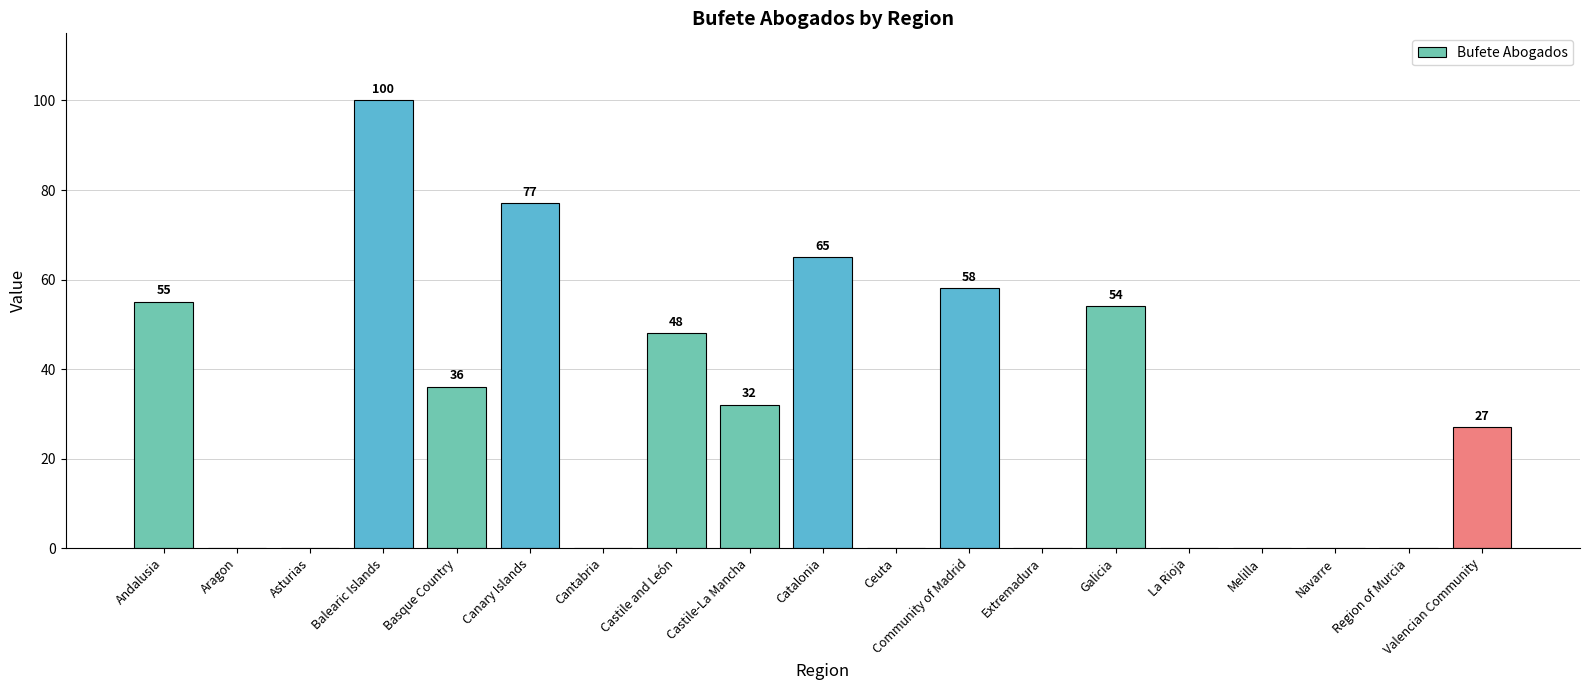

What is the average value?

29